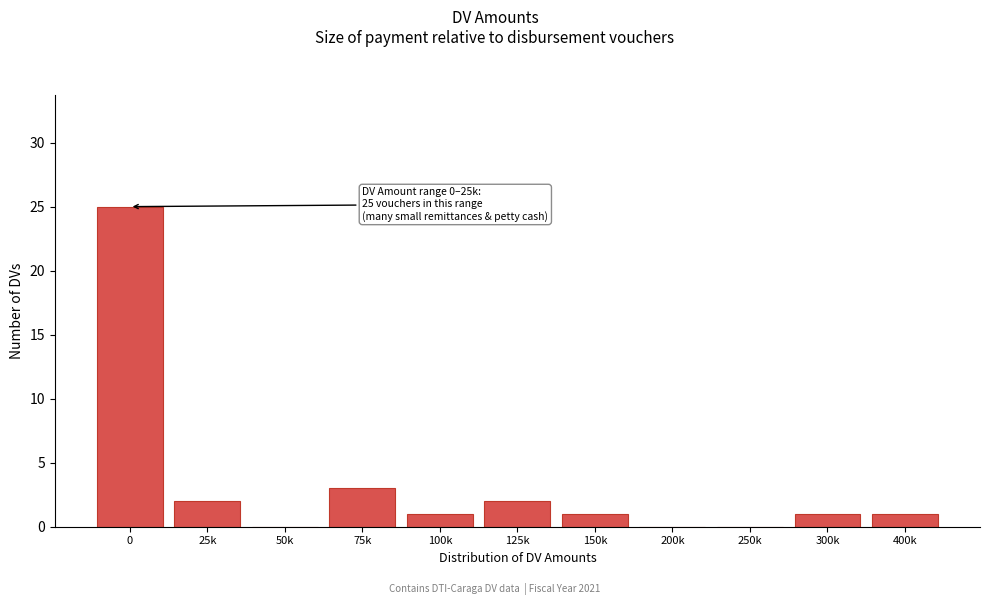

Reading left to right, what are all the values shown in this chart?

0=25	25k=2	50k=0	75k=3	100k=1	125k=2	150k=1	200k=0	250k=0	300k=1	400k=1